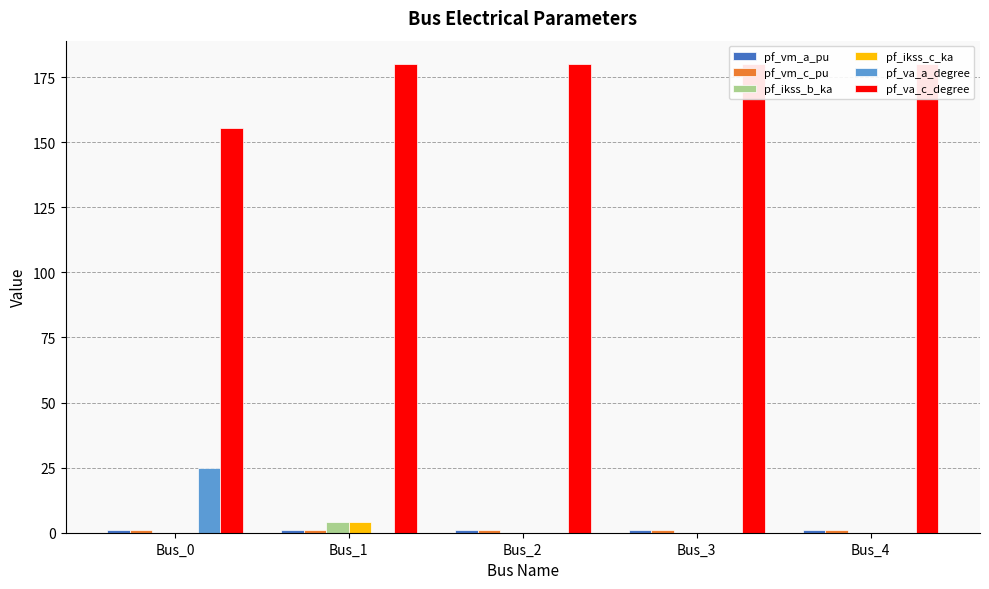

The pf_va_c_degree series shows 180.0 at Bus_4. True or false?

True